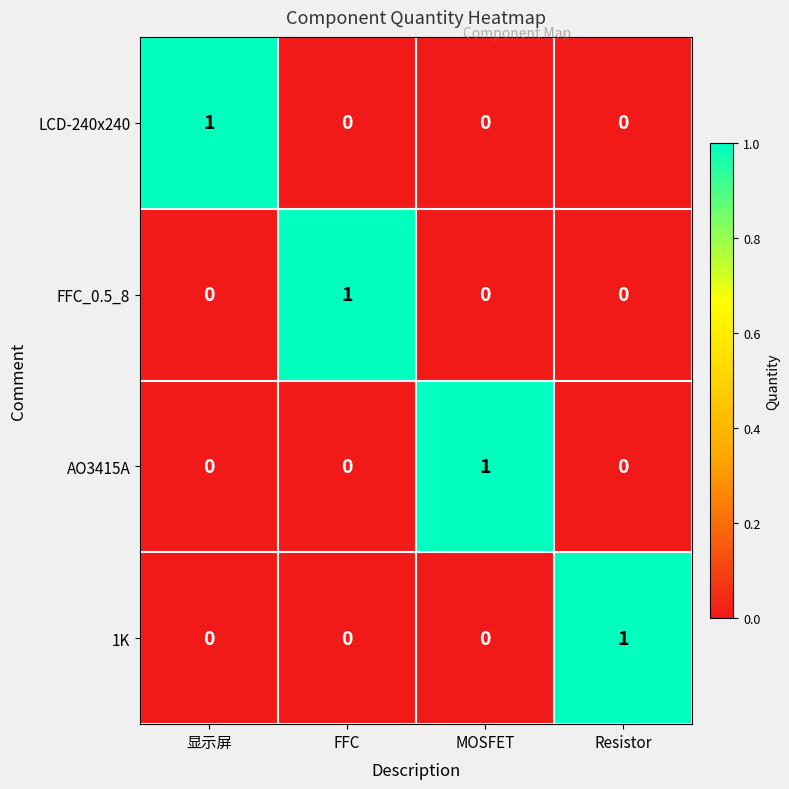

The LCD-240x240 series shows 0 at Resistor. True or false?

True